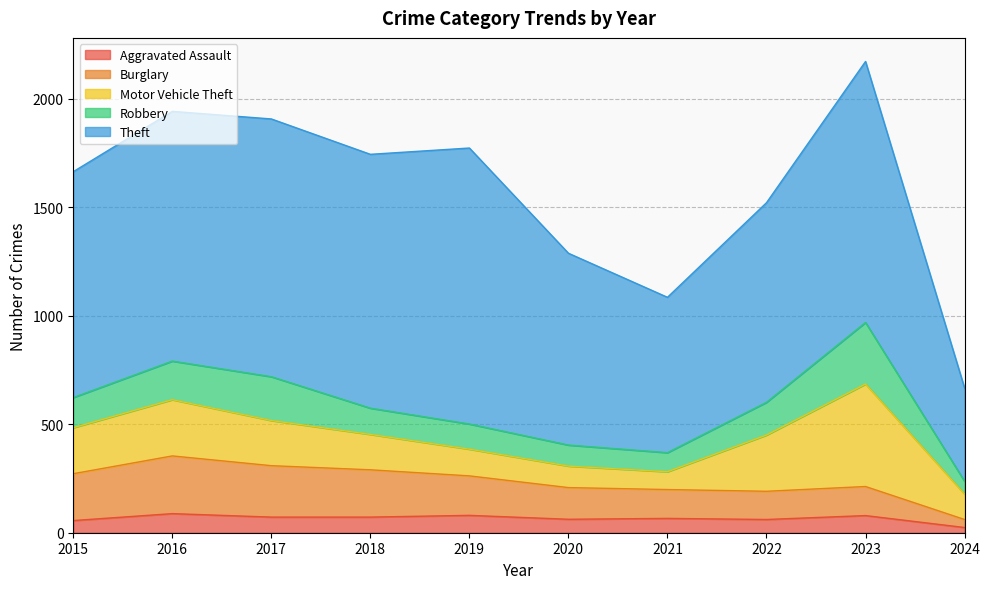

How many lines are shown in the chart?

5